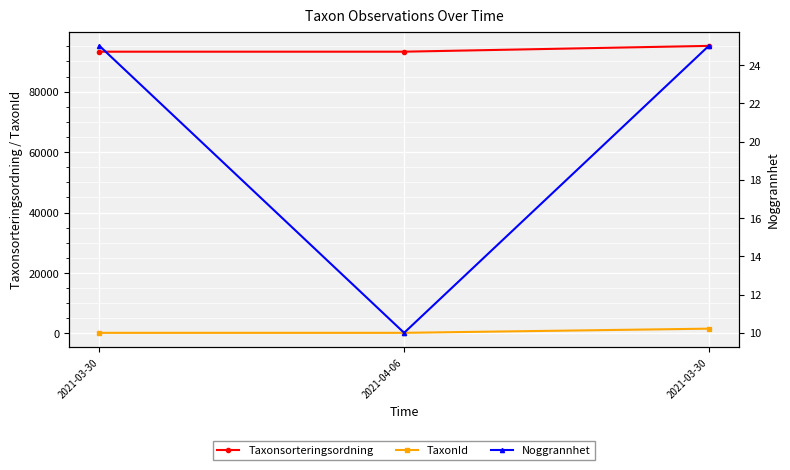

What is the minimum value shown in the chart?

10